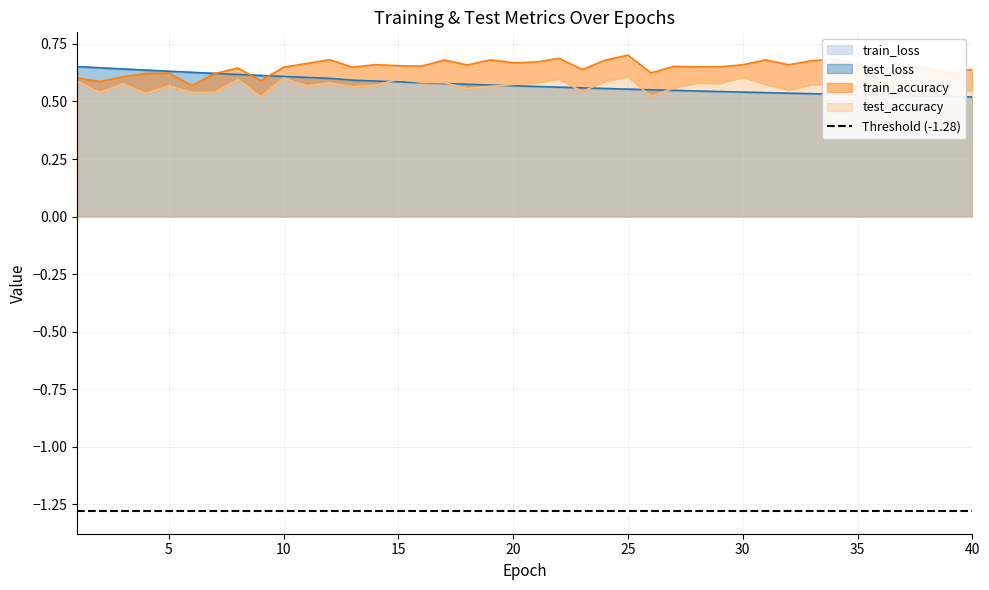

Which series changed the most between 10 and 17?

train_accuracy